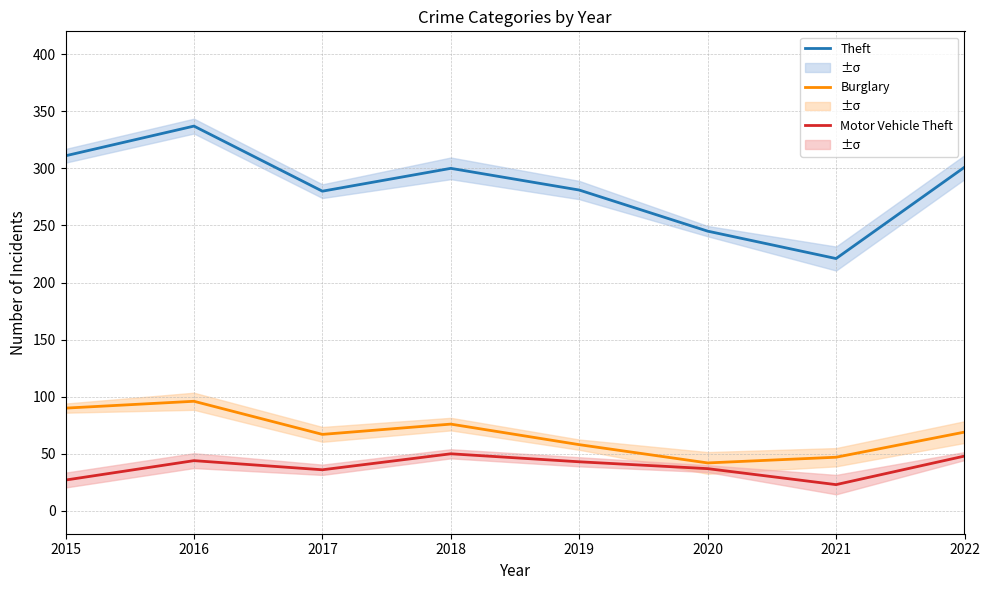

True or false: Theft and Burglary cross at least once.

False